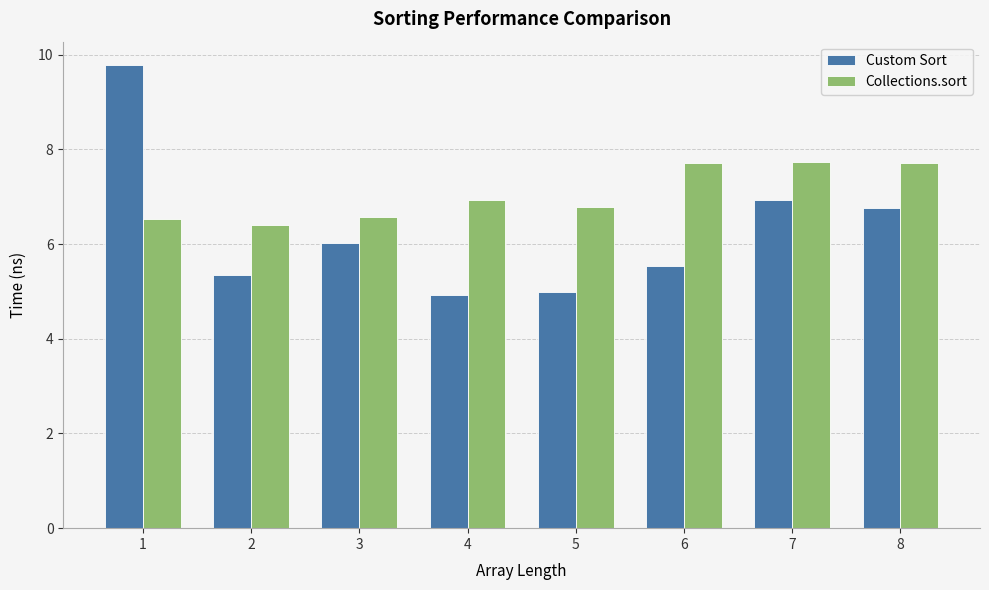

What are all the series names shown in the legend?

Custom Sort, Collections.sort